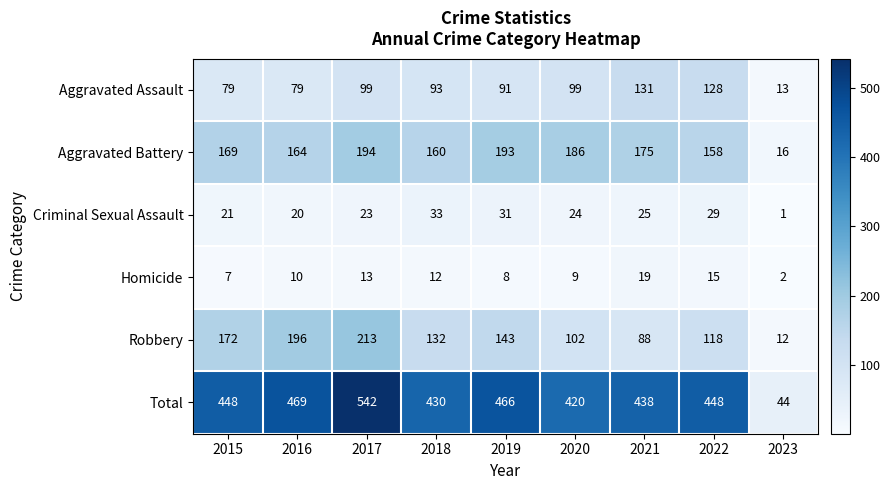

Rank the series by their maximum value, from lowest to highest.

Homicide, Criminal Sexual Assault, Aggravated Assault, Aggravated Battery, Robbery, Total